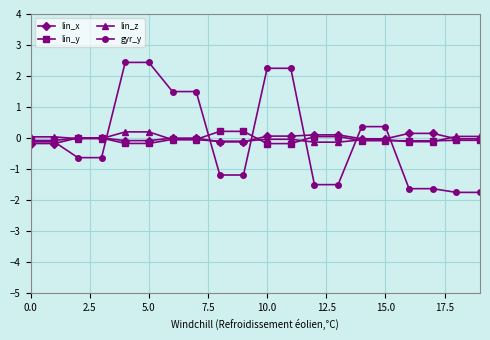

What is the difference between the second highest and second lowest values in the gyr_y series?

4.2